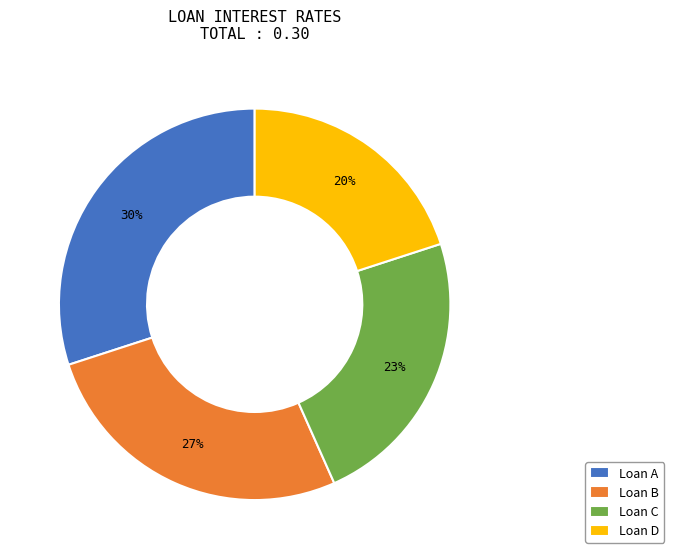

To the nearest percent, what is the difference between the largest and smallest slice percentages?

10%